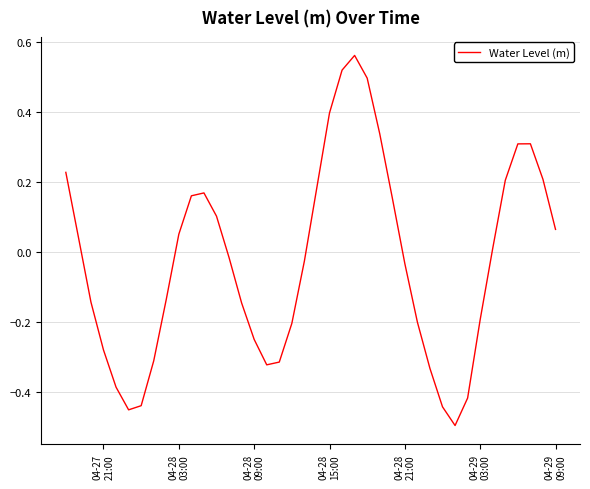

What is the smallest value displayed?

-0.5